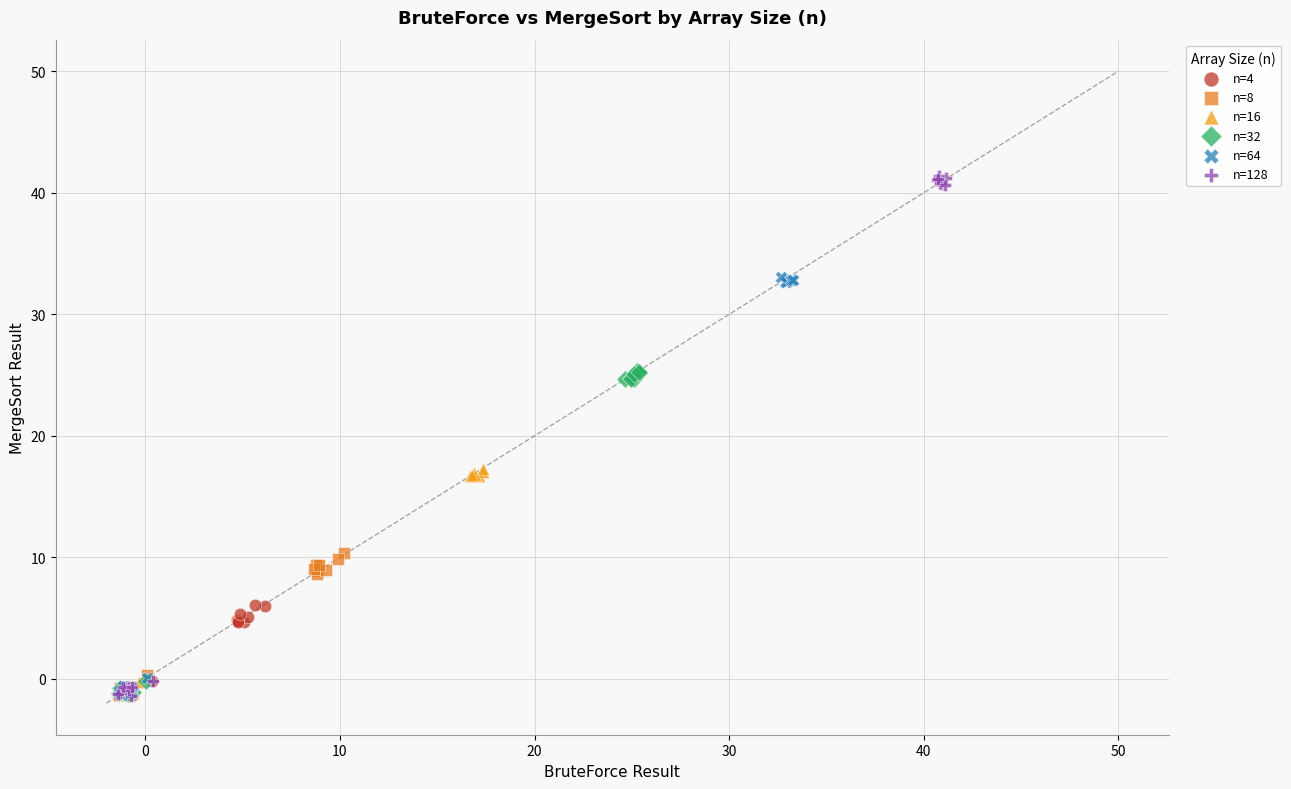

Which series reaches the maximum Y coordinate?

n=128